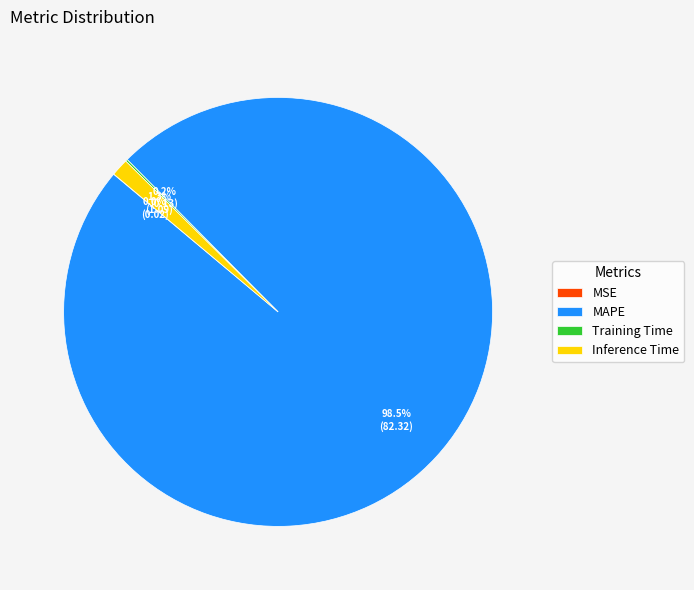

How much of the chart is everything except MAPE?

1.5%